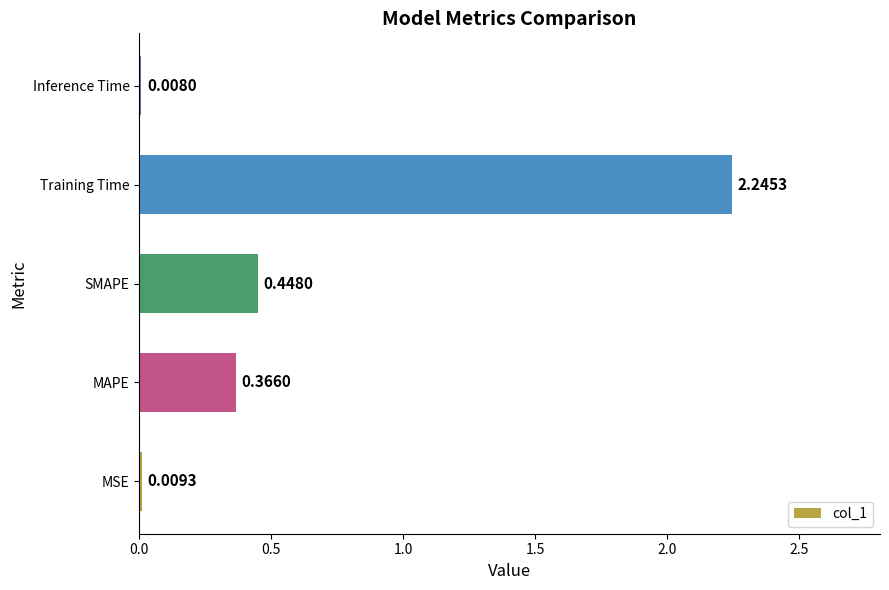

Are the bars horizontal?

Yes